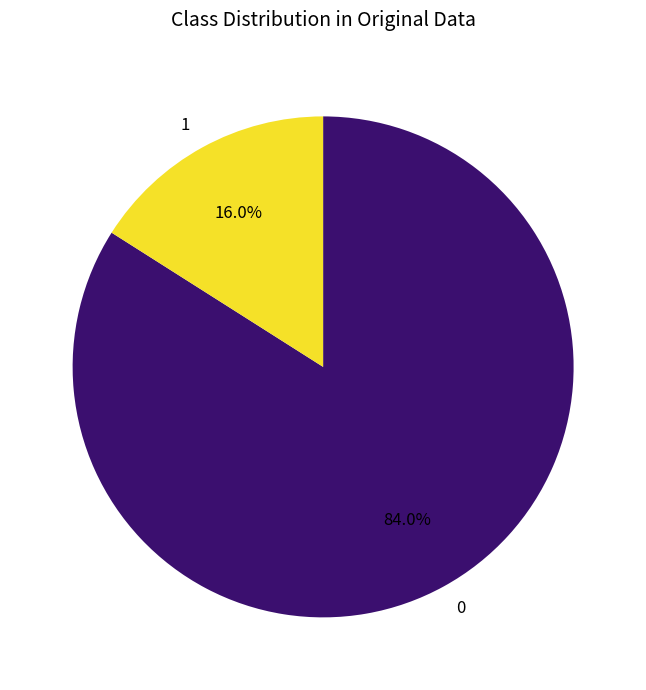

What portion of the pie excludes 0?

16.0%